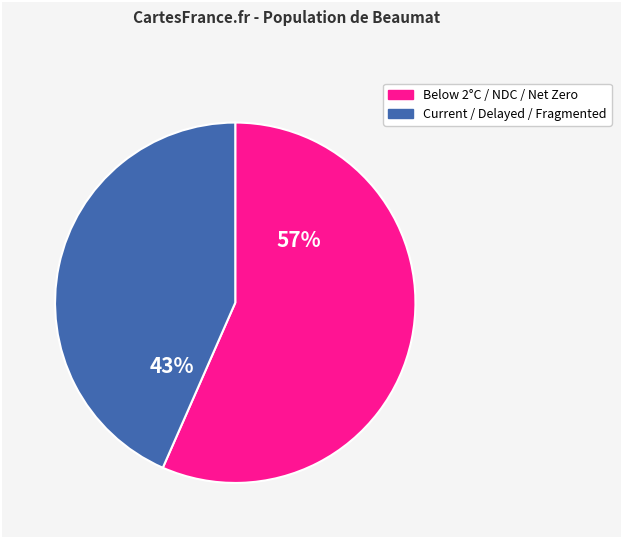

To the nearest percent, what is the average slice percentage?

50%